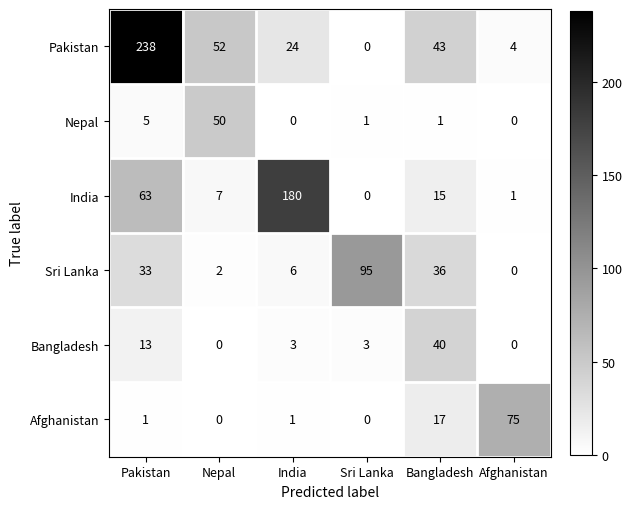

How many categories are shown in the chart?

6